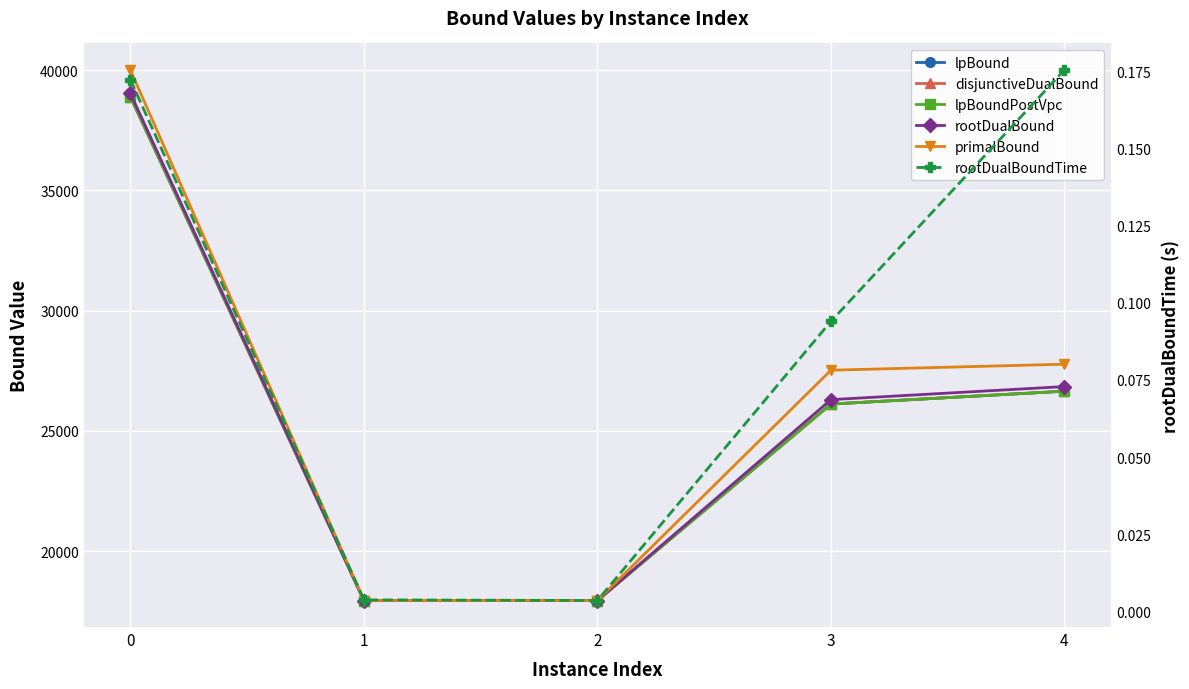

True or false: primalBound has more than 2 interior local peaks.

False